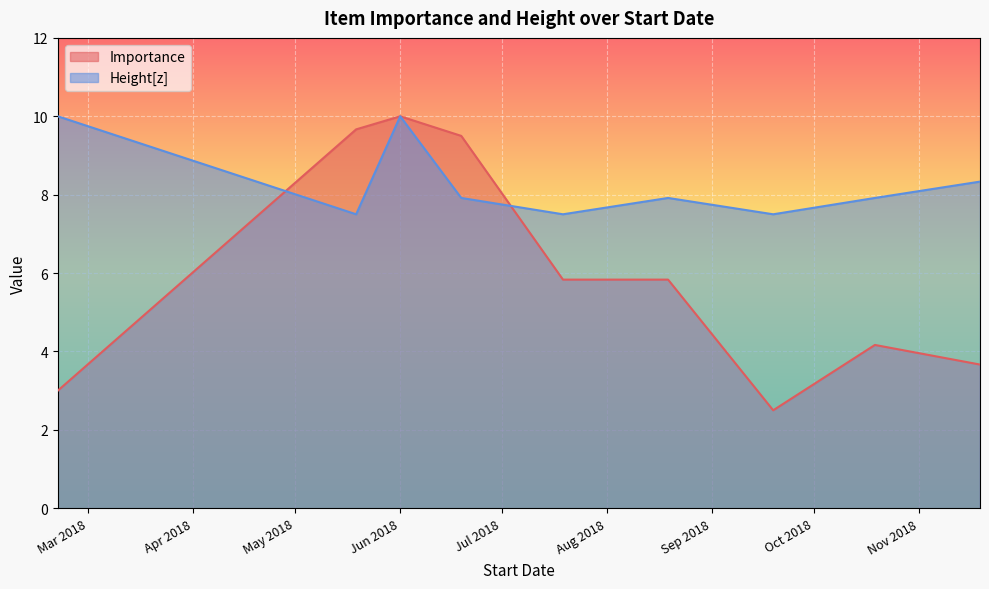

Does the chart display data point markers on the line(s)?

No